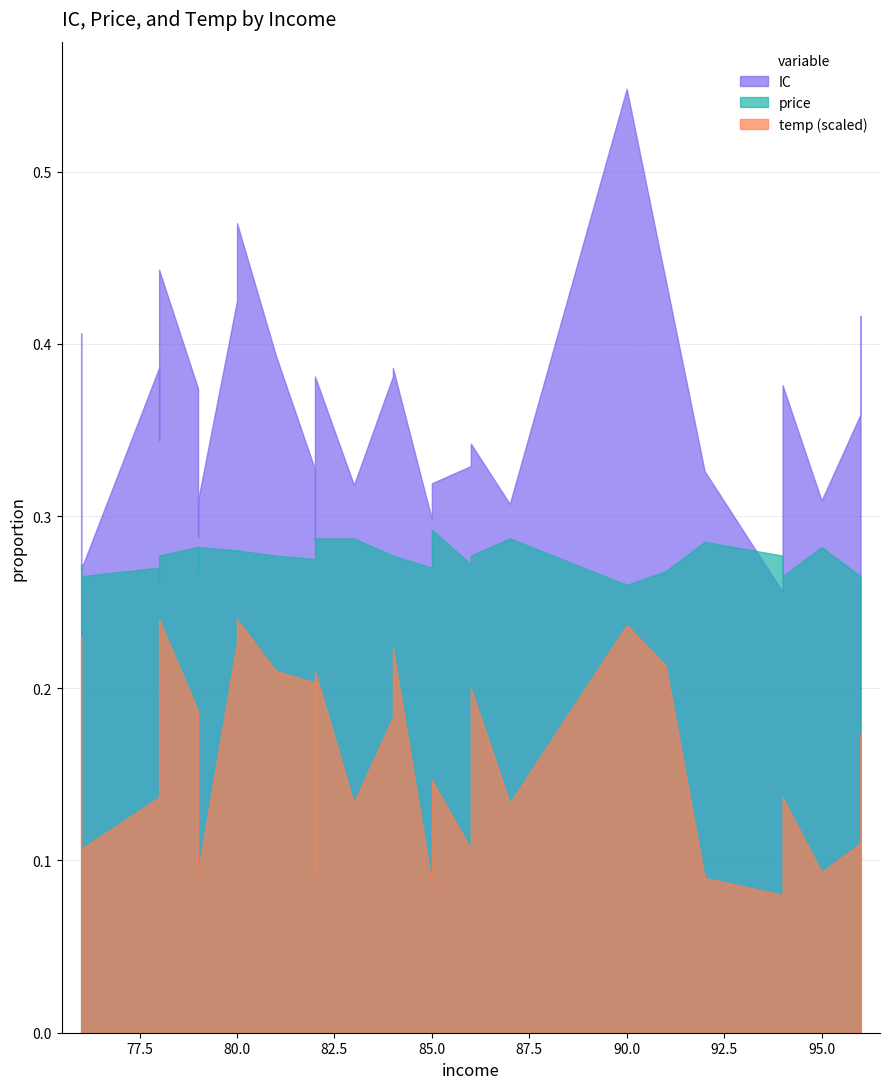

True or false: price and temp cross at least once.

False